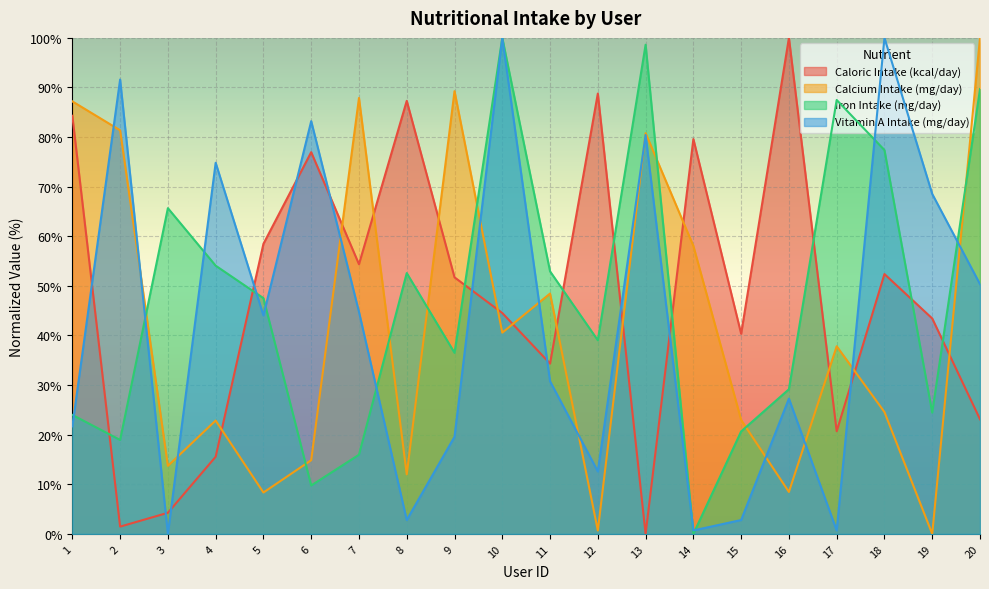

The Calcium Intake (mg/day) series shows 45.6 at 13. True or false?

False